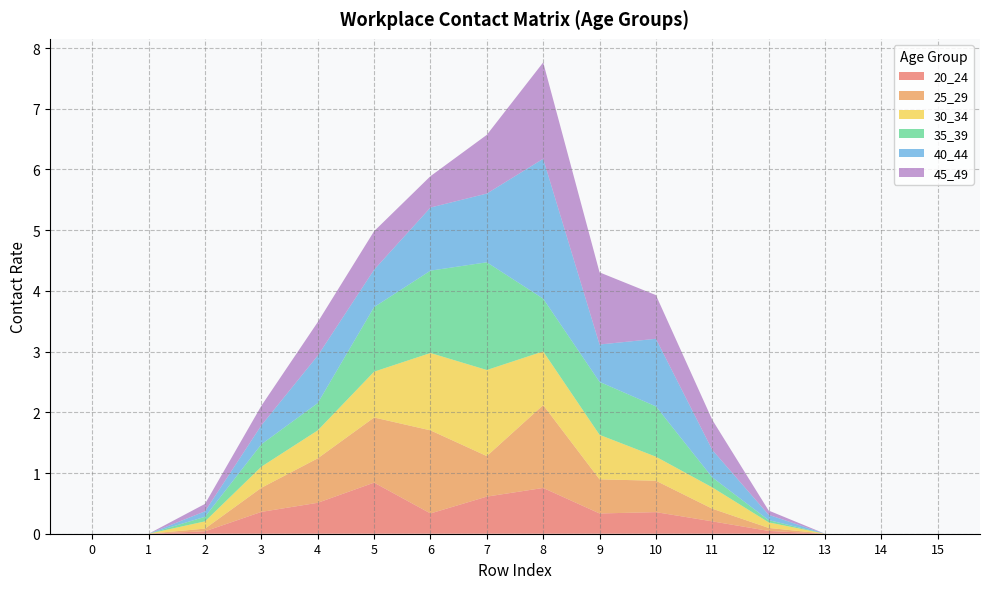

Reading left to right, transcribe all the data shown in this chart.

20_24: 0=0.0	1=0.0	2=0.0	3=0.4	4=0.5	5=0.8	6=0.3	7=0.6	8=0.8	9=0.3	10=0.4	11=0.2	12=0.0	13=0.0	14=0.0	15=0.0
25_29: 0=0.0	1=0.0	2=0.0	3=0.4	4=0.7	5=1.1	6=1.4	7=0.7	8=1.4	9=0.6	10=0.5	11=0.2	12=0.0	13=0.0	14=0.0	15=0.0
30_34: 0=0.0	1=0.0	2=0.1	3=0.3	4=0.5	5=0.8	6=1.3	7=1.4	8=0.9	9=0.7	10=0.4	11=0.4	12=0.1	13=0.0	14=0.0	15=0.0
35_39: 0=0.0	1=0.0	2=0.1	3=0.4	4=0.4	5=1.1	6=1.4	7=1.8	8=0.9	9=0.9	10=0.8	11=0.2	12=0.0	13=0.0	14=0.0	15=0.0
40_44: 0=0.0	1=0.0	2=0.1	3=0.3	4=0.8	5=0.6	6=1.0	7=1.1	8=2.3	9=0.6	10=1.1	11=0.5	12=0.1	13=0.0	14=0.0	15=0.0
45_49: 0=0.0	1=0.0	2=0.1	3=0.3	4=0.6	5=0.6	6=0.5	7=1.0	8=1.6	9=1.2	10=0.7	11=0.5	12=0.1	13=0.0	14=0.0	15=0.0